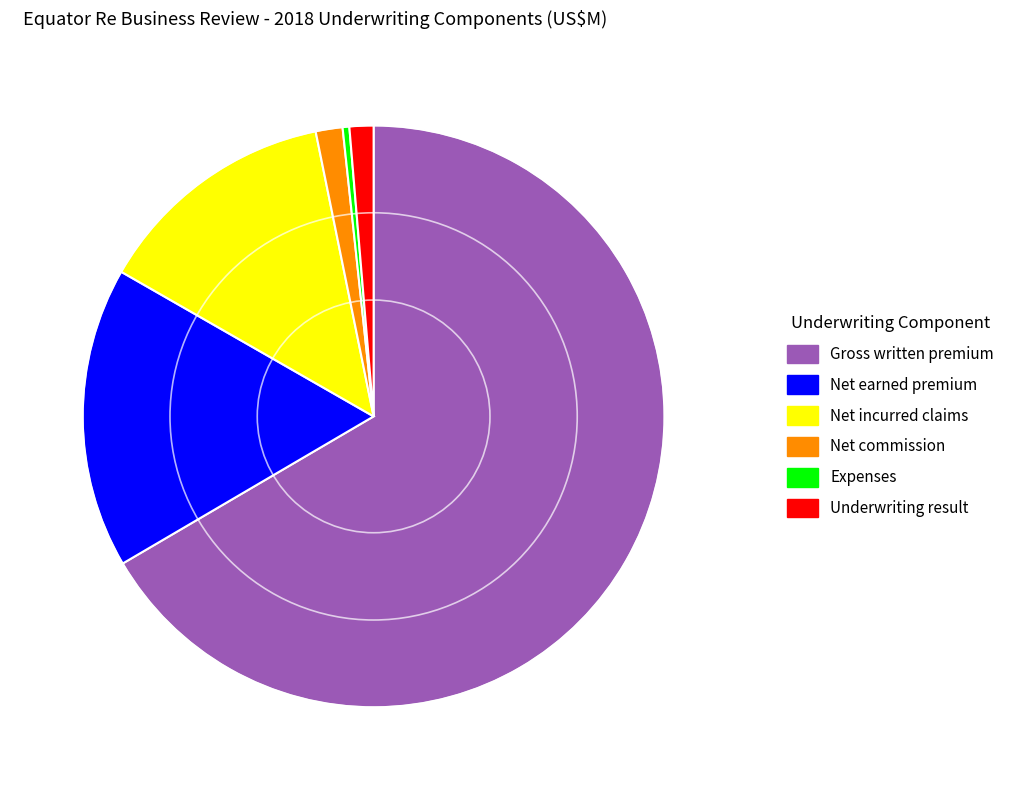

Which has a higher value, Expenses or Net earned premium?

Net earned premium